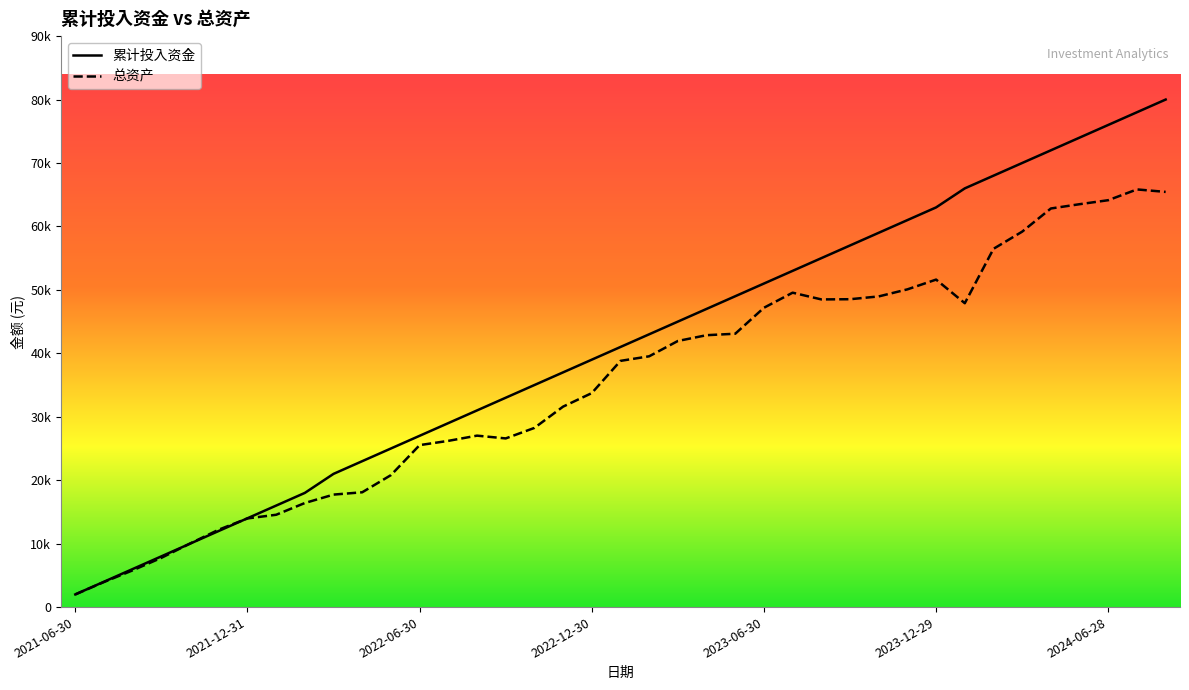

Reading right to left, list all the values displayed in this chart.

累计投入资金: 80000.0	78000.0	76000.0	74000.0	72000.0	70000.0	68000.0	66000.0	63000.0	61000.0	59000.0	57000.0	55000.0	53000.0	51000.0	49000.0	47000.0	45000.0	43000.0	41000.0	39000.0	37000.0	35000.0	33000.0	31000.0	29000.0	27000.0	25000.0	23000.0	21000.0	18000.0	16000.0	14000.0	12000.0	10000.0	8000.0	6000.0	4000.0	2000.0
总资产: 65442.5	65834.6	64137.1	63504.9	62829.6	59180.7	56472.5	47898.3	51621.0	50082.6	48968.9	48527.5	48497.2	49558.0	47183.0	43088.4	42857.5	41945.6	39531.1	38810.0	33730.9	31599.2	28242.6	26586.4	27023.8	26201.4	25530.8	20801.8	18097.0	17731.4	16405.4	14552.4	13975.3	12204.6	10022.9	7764.4	5794.4	3951.5	2000.0